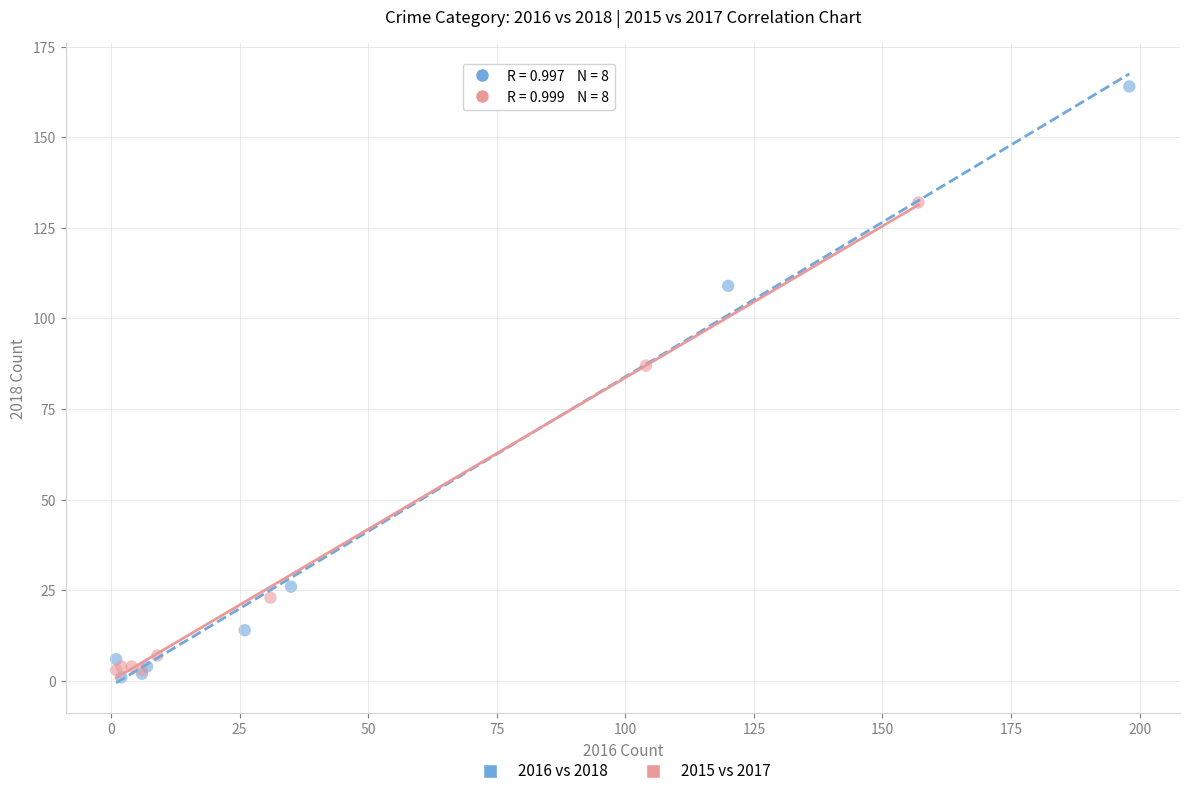

Which series contains the highest Y value?

2016 vs 2018